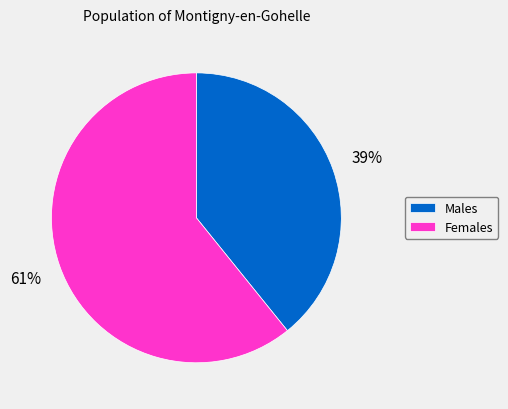

To the nearest percent, what portion does Females represent?

61%